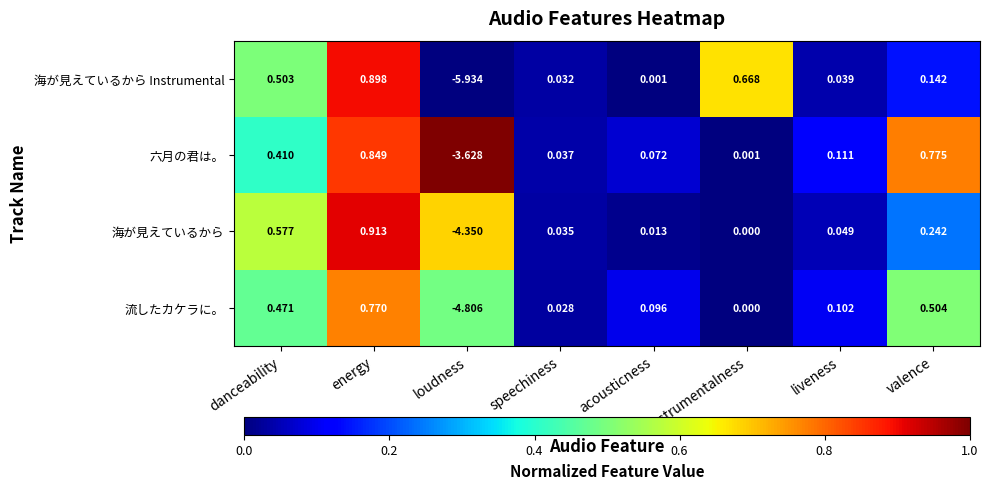

At which category is the sum across all series the highest?

energy